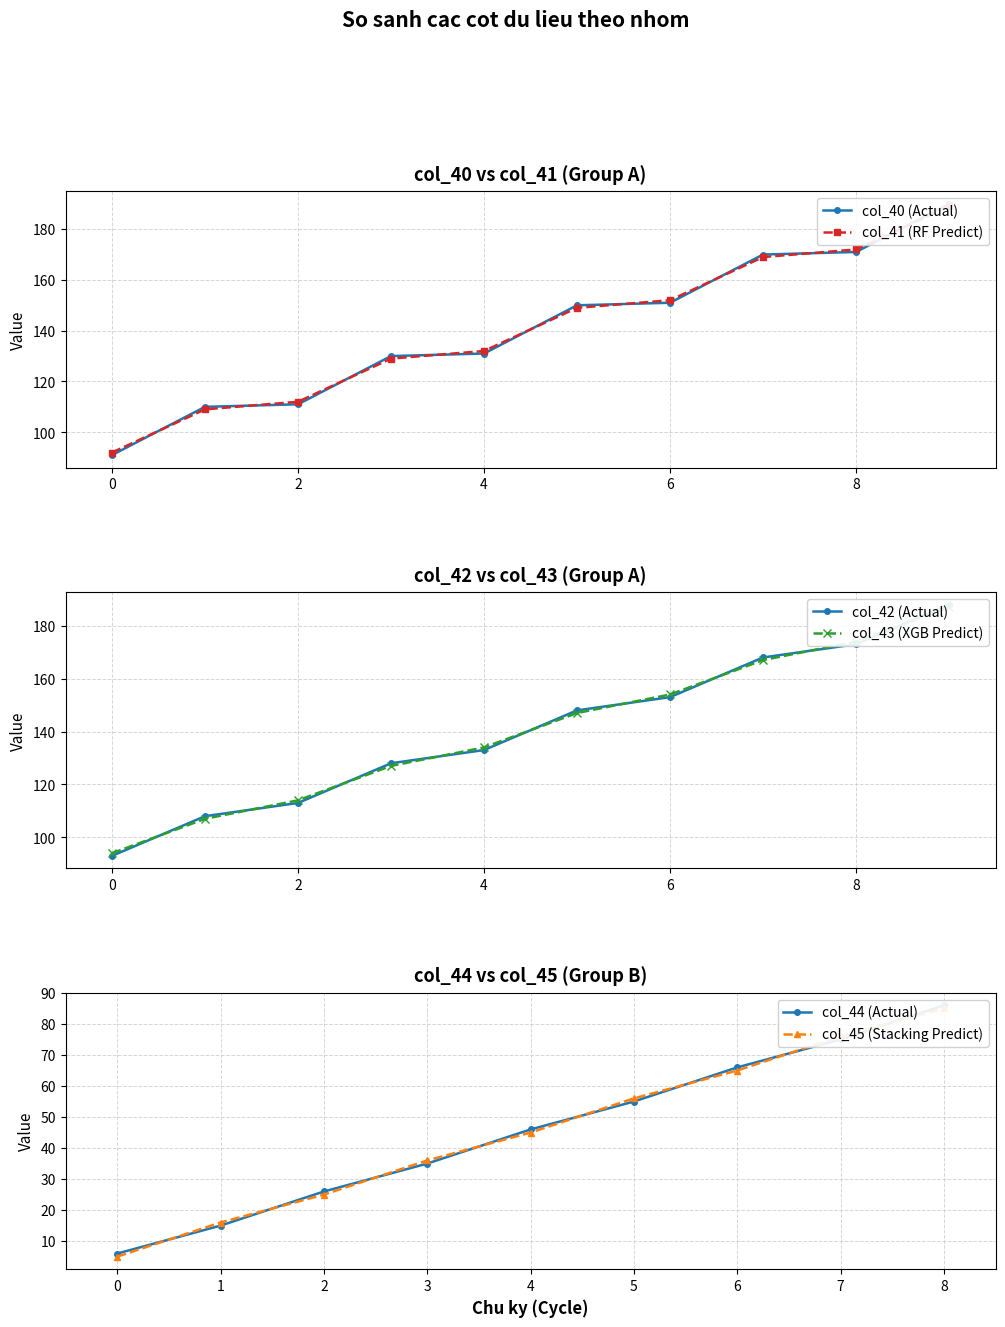

Which series changed the most between 9 and 19?

col_40